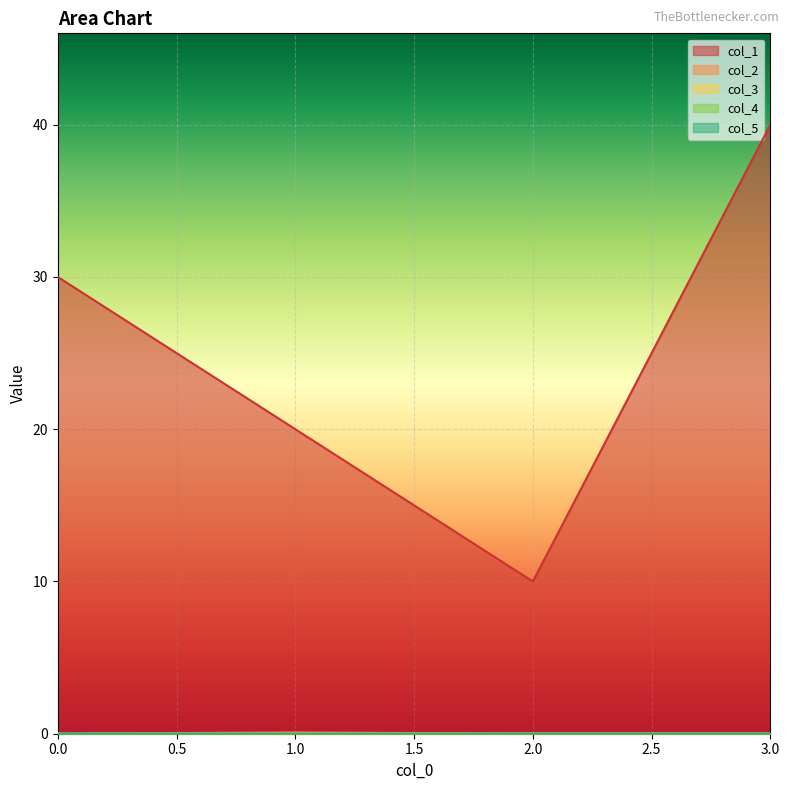

True or false: col_4 has a value of 0.0 at 1.

False